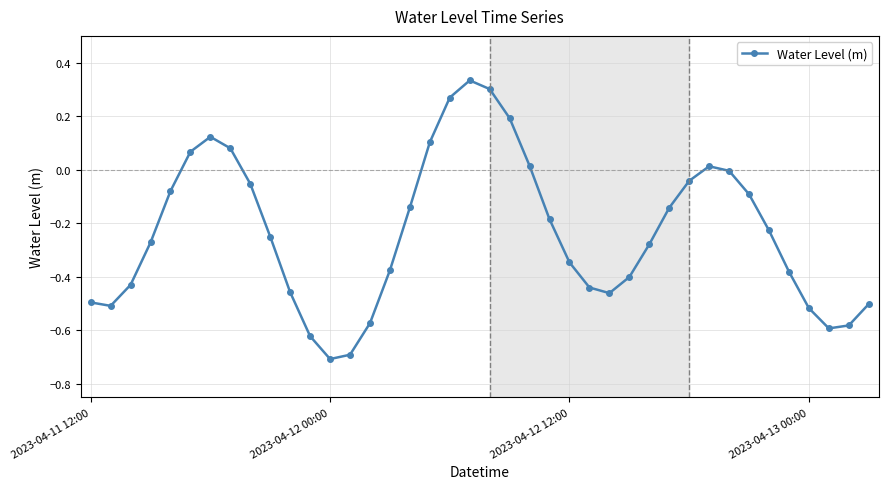

What is the sum of all values?

-9.3